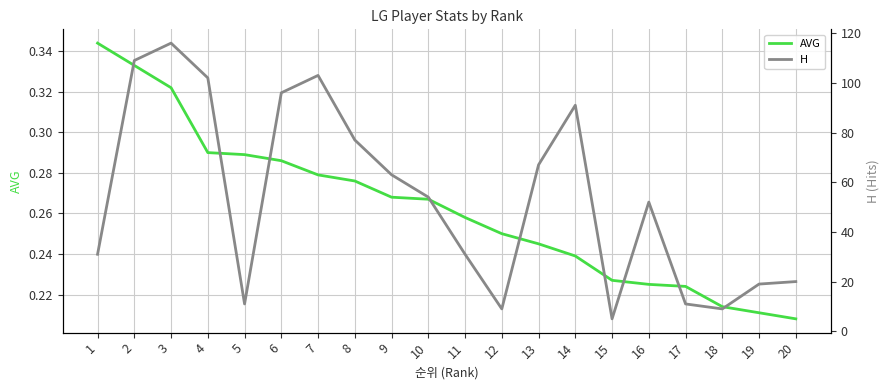

True or false: H has more than 0 interior local peaks.

True